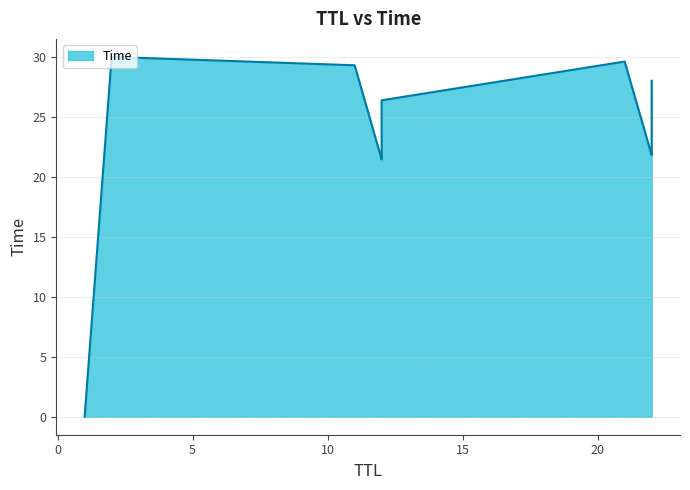

Which has a higher value, 12 or 22?

22